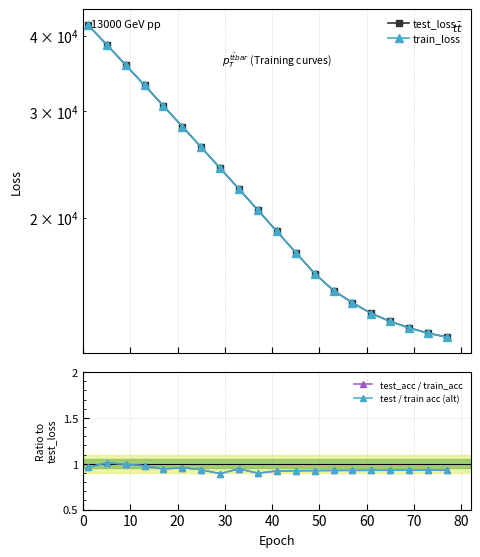

Is this an area chart (filled region under the line)?

No